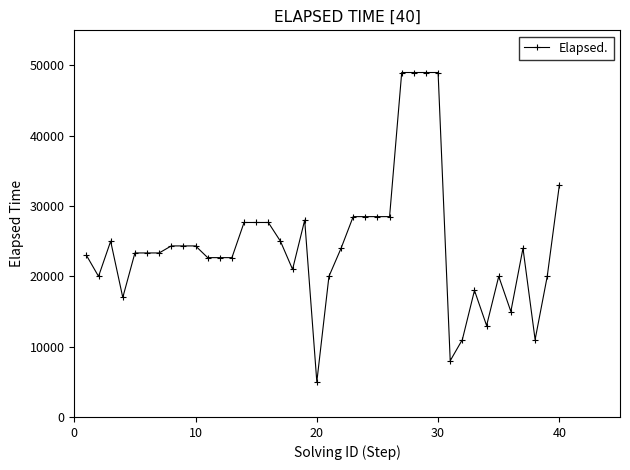

What is the greatest value displayed?

49000